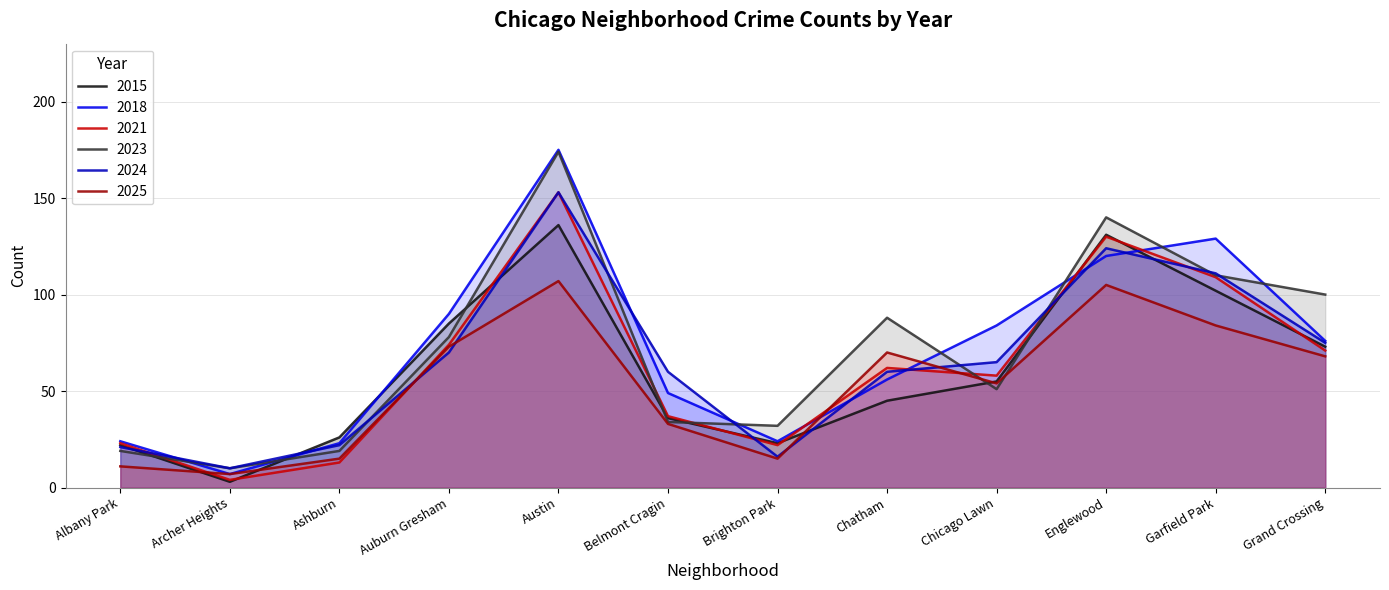

At which category is the sum across all series the highest?

Austin